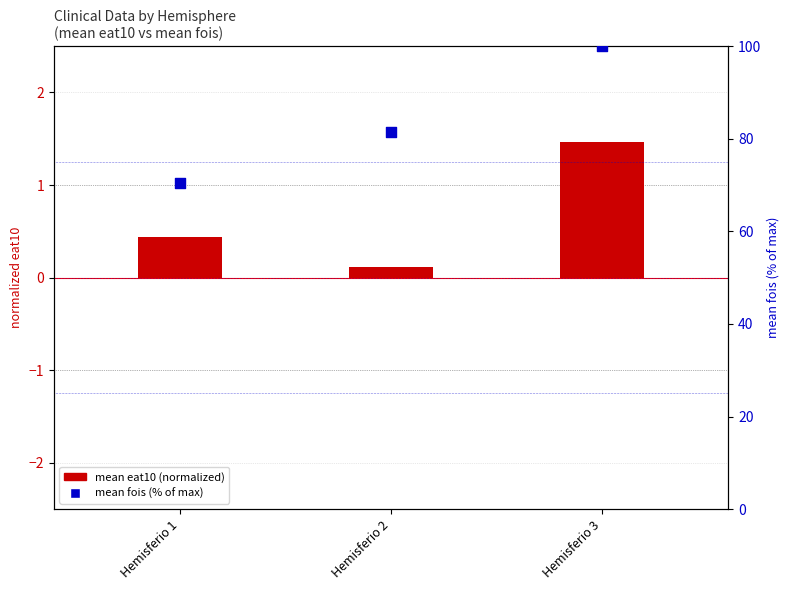

What are all the series names shown in the legend?

mean eat10 (normalized), mean fois (% of max)